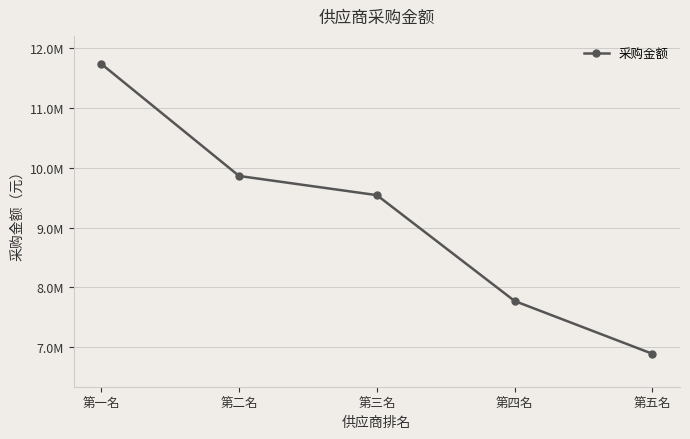

Reading left to right, what are all the values shown in this chart?

11738623.7	9863317.2	9542153.9	7769953.1	6886455.1